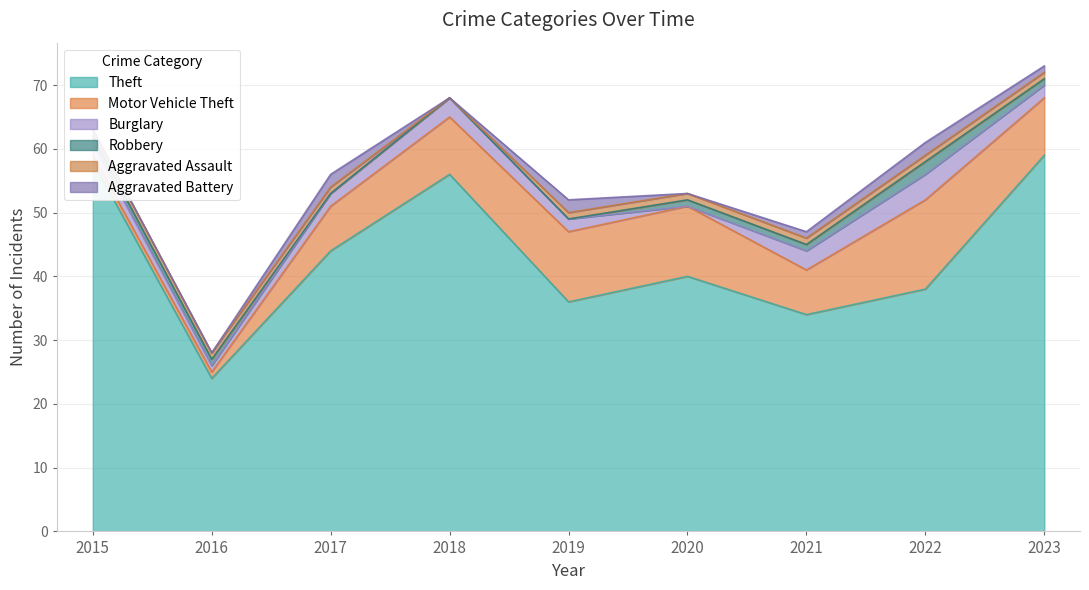

True or false: Aggravated Battery and Robbery intersect in this chart.

True